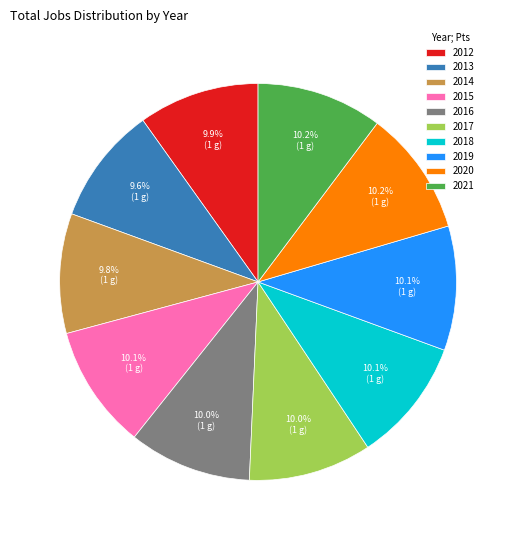

Does any single category account for the majority?

No